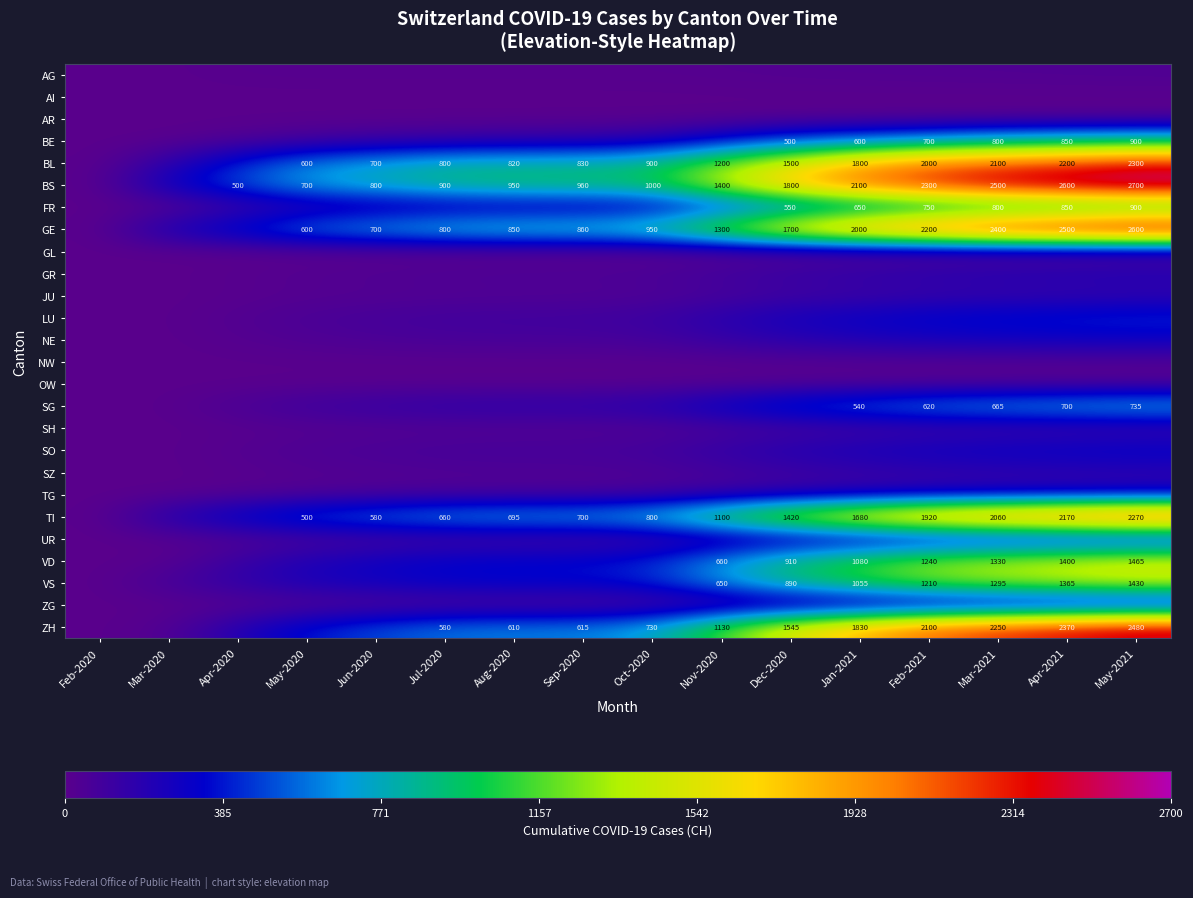

The BS series shows 3318 at Mar-2021. True or false?

False